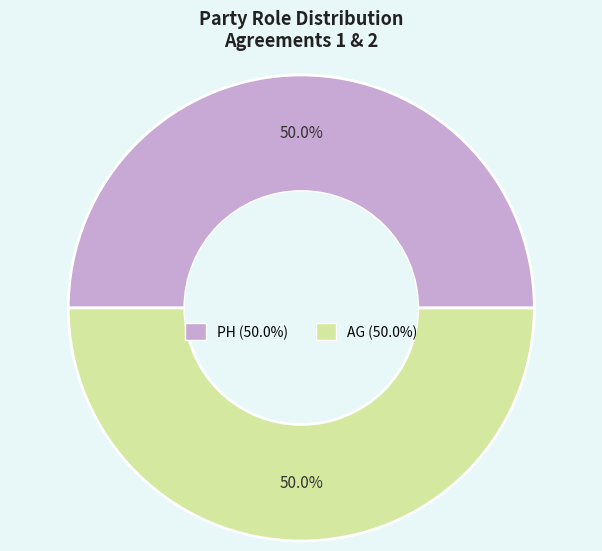

Count the number of slices in the pie.

2